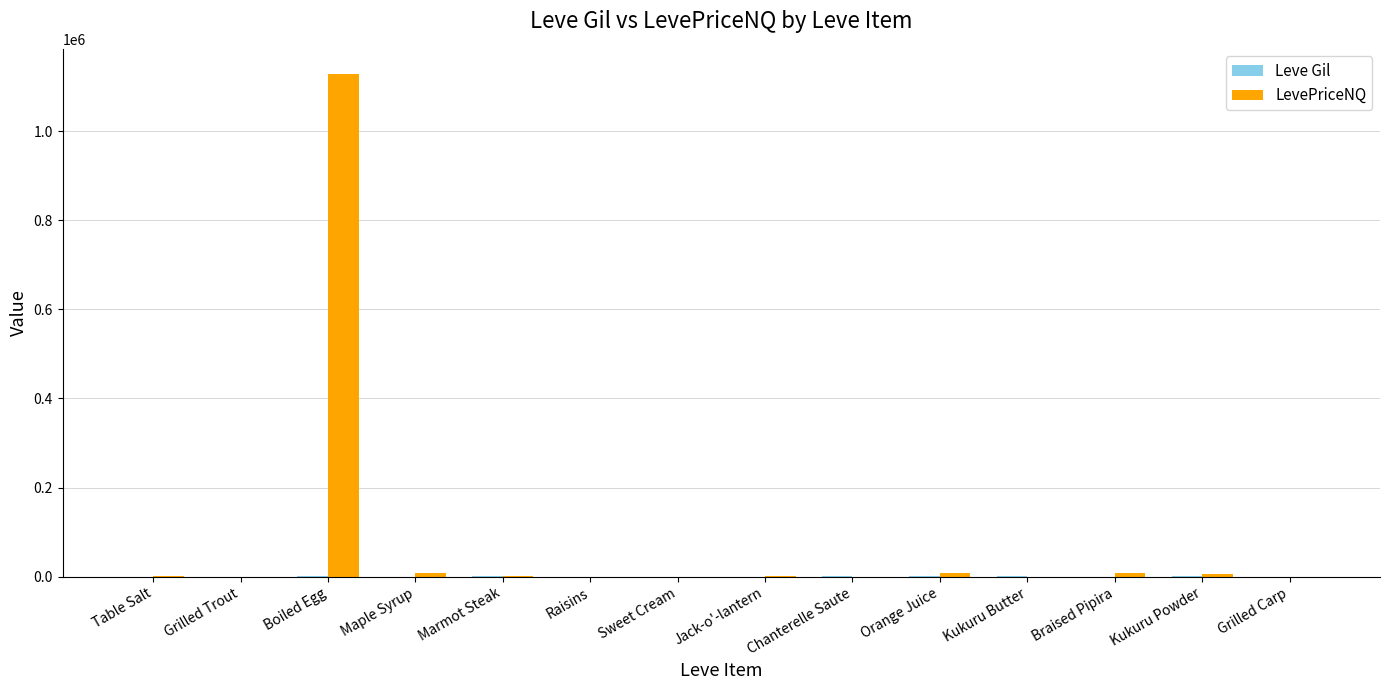

At which category is the sum across all series the highest?

Boiled Egg